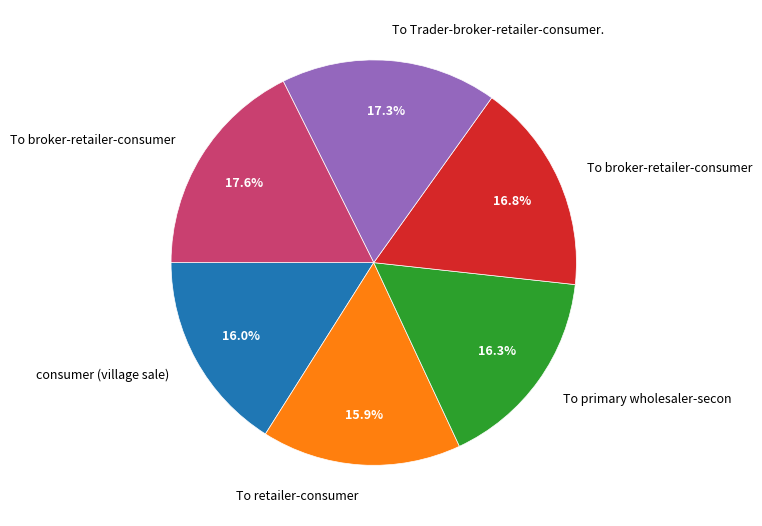

Does any single category account for the majority?

No